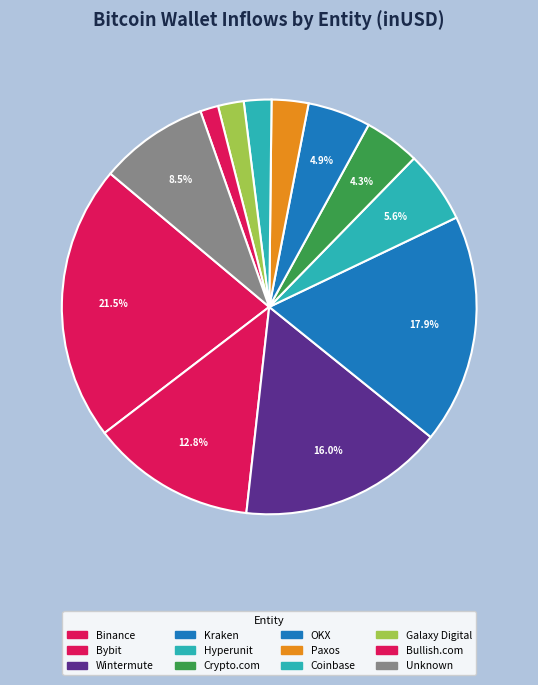

How many segments does this pie chart have?

12